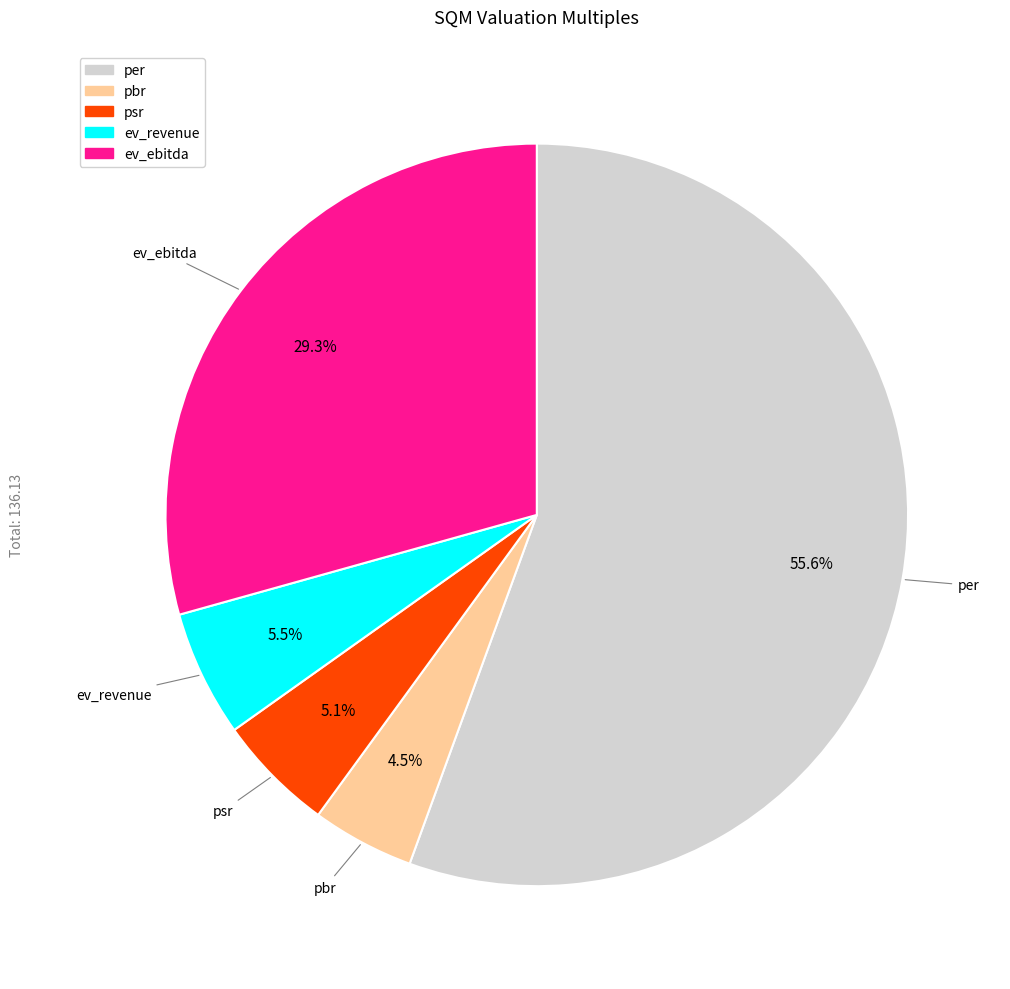

What percentage is the psr slice, to the nearest percent?

5%